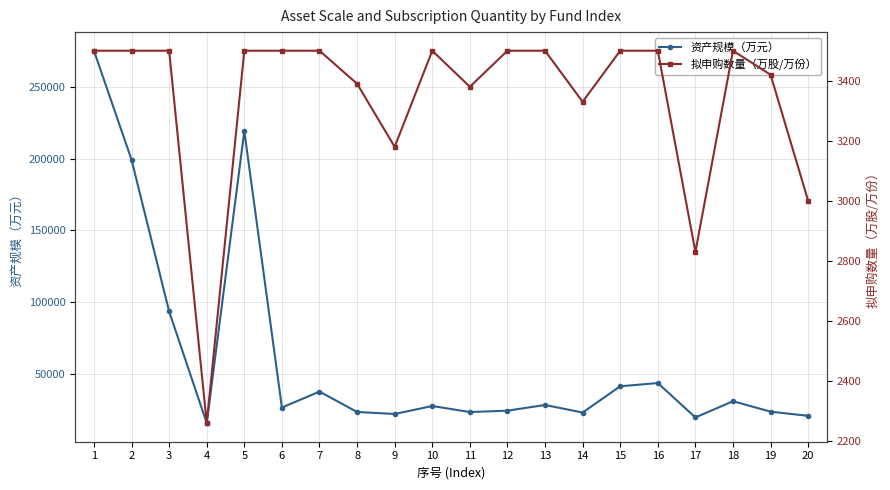

What is the value of the 拟申购数量（万股/万份） point at the 8th from the left?

3390